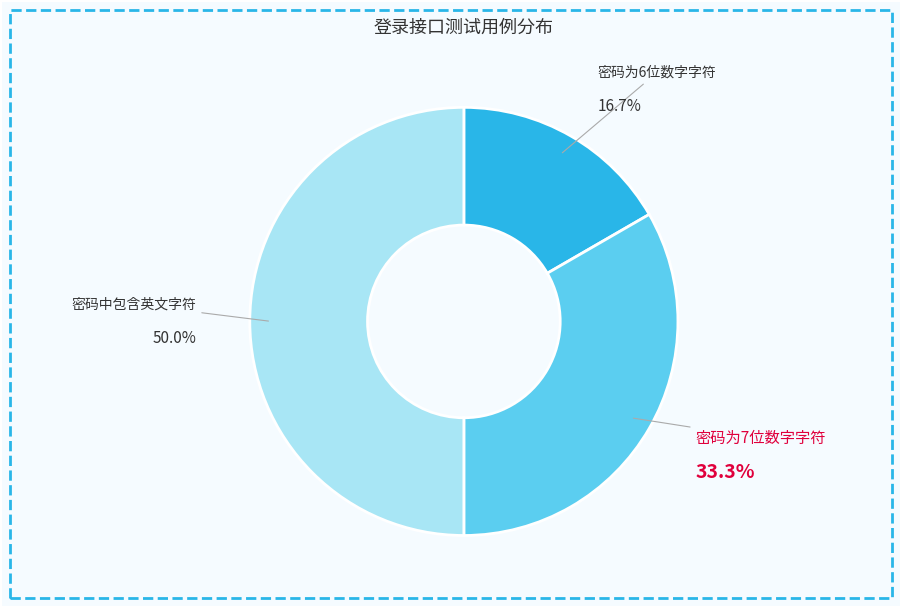

How many segments does this pie chart have?

3